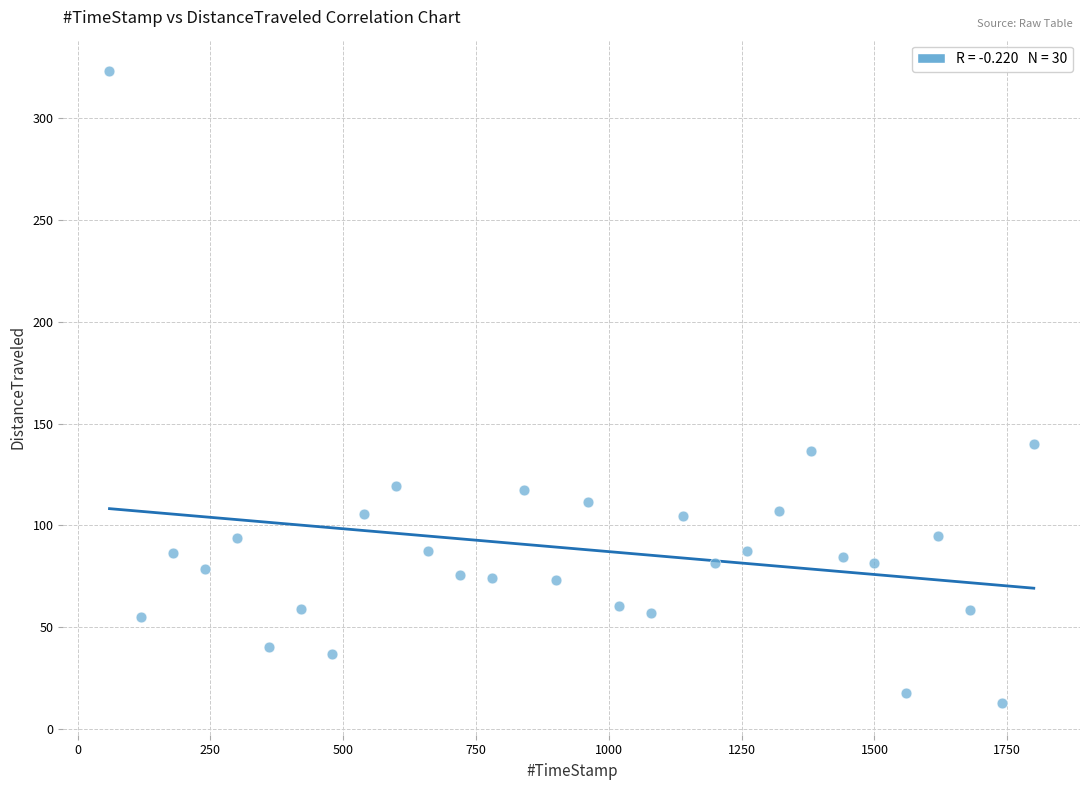

What is the range of Y values (max minus min)?

310.4